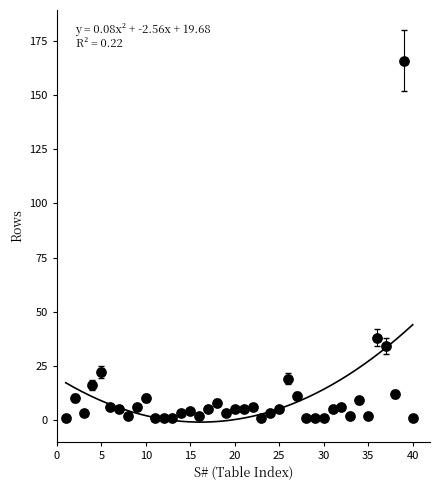

What Y value in the scatter plot is closest to 83?

38